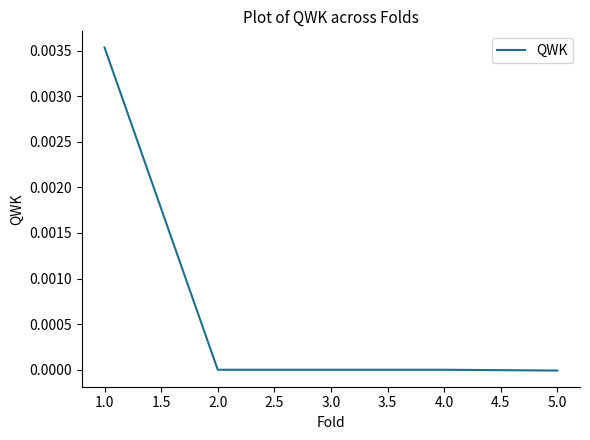

True or false: there are more than 2 points higher than both neighbors.

False